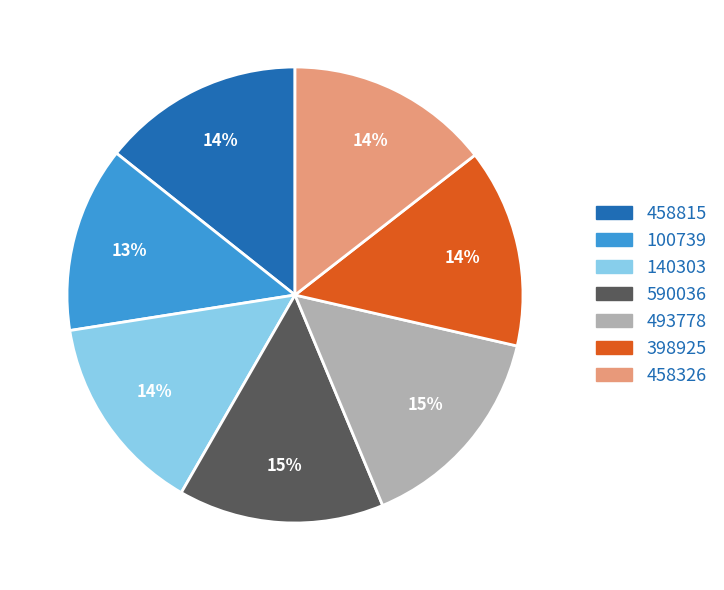

Is it true that 493778 is 23% of the pie?

False